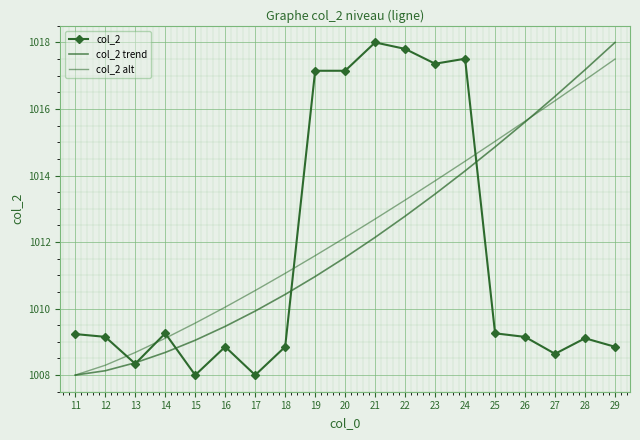

What is the greatest value displayed?

1018.0